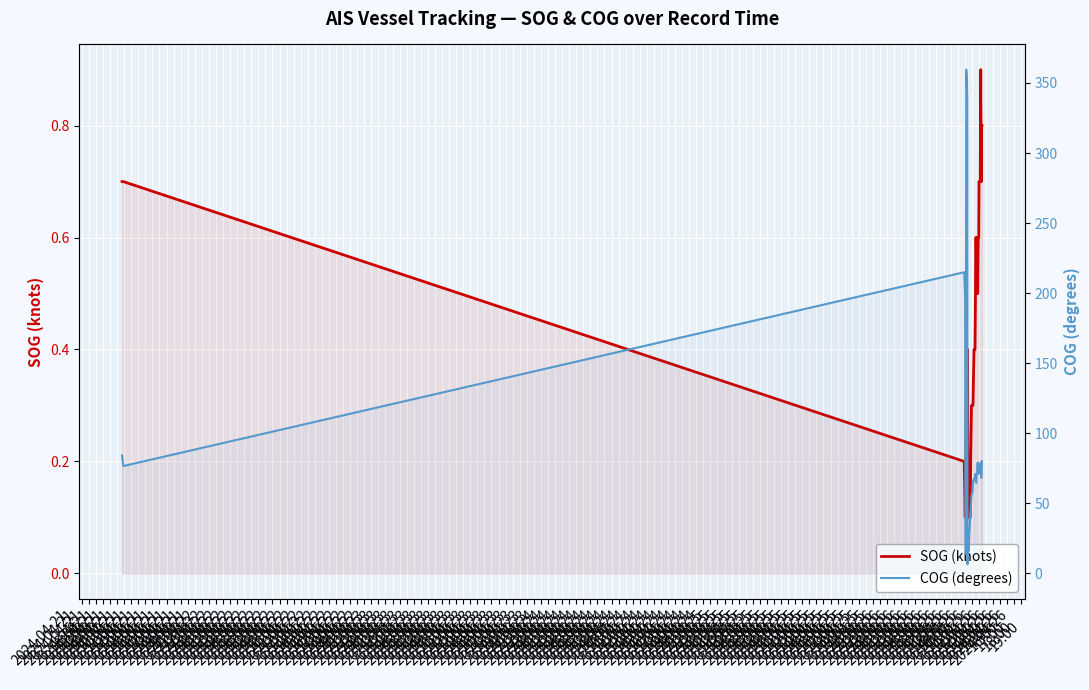

List the series in order of their peak value, highest first.

COG (degrees), SOG (knots)